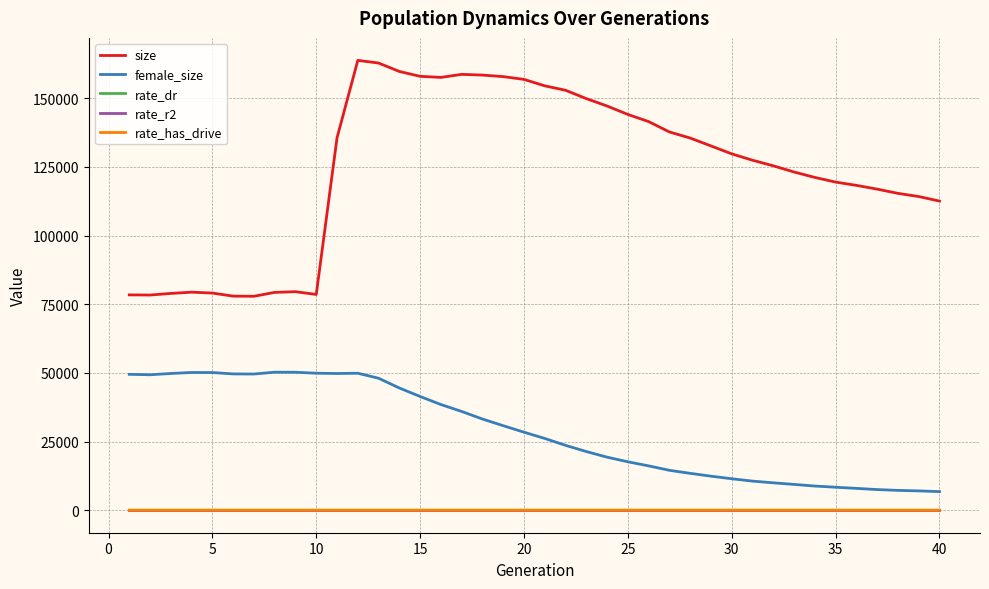

Which series has the largest total across all categories?

size